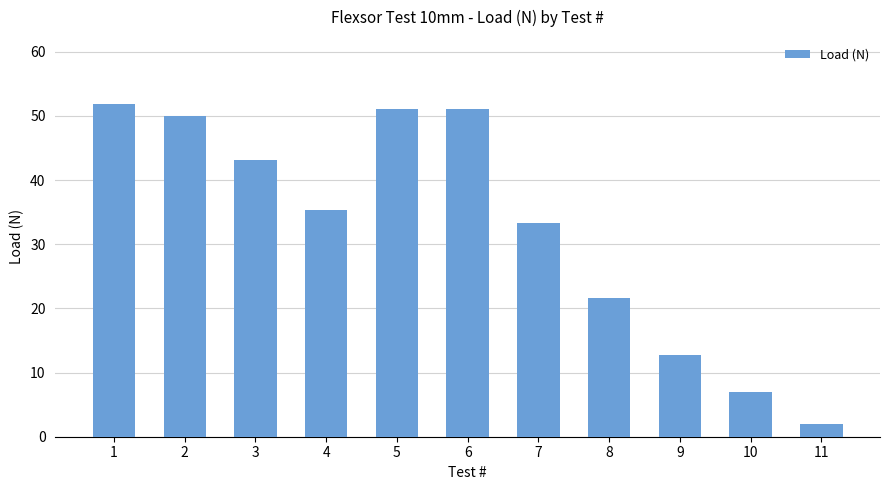

Reading left to right, what are all the values shown in this chart?

51.9	50.0	43.1	35.3	51.0	51.0	33.3	21.6	12.7	6.9	2.0